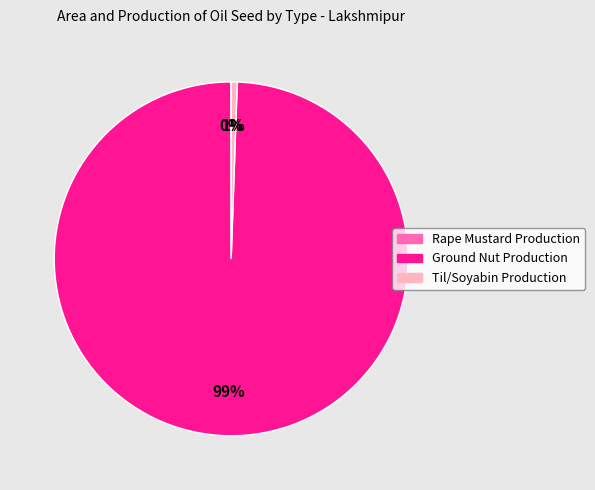

What is the largest slice in the pie chart?

Ground Nut Production